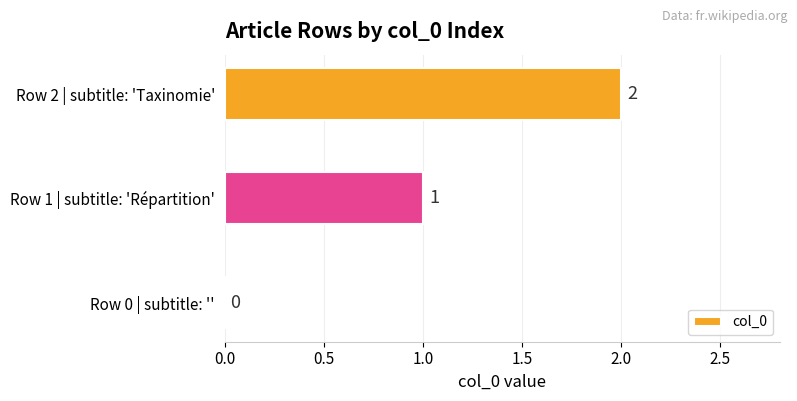

What is the sum of the values at Row 2 | subtitle: 'Taxinomie' and Row 1 | subtitle: 'Répartition'?

3